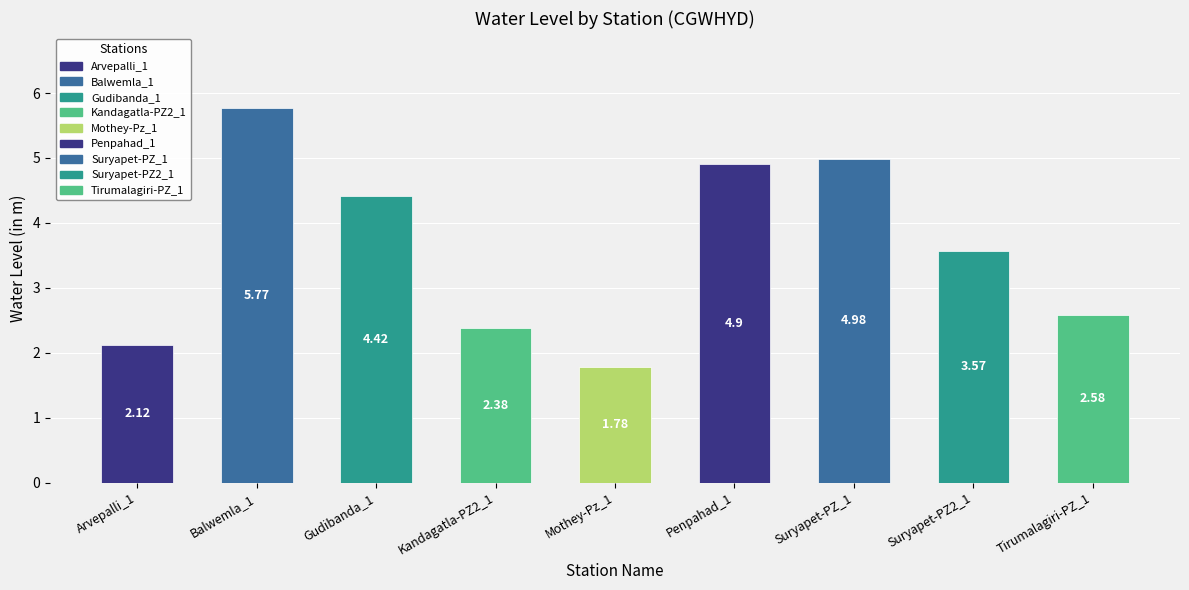

List the labels in order of value, smallest first.

Mothey-Pz_1, Arvepalli_1, Kandagatla-PZ2_1, Tirumalagiri-PZ_1, Suryapet-PZ2_1, Gudibanda_1, Penpahad_1, Suryapet-PZ_1, Balwemla_1